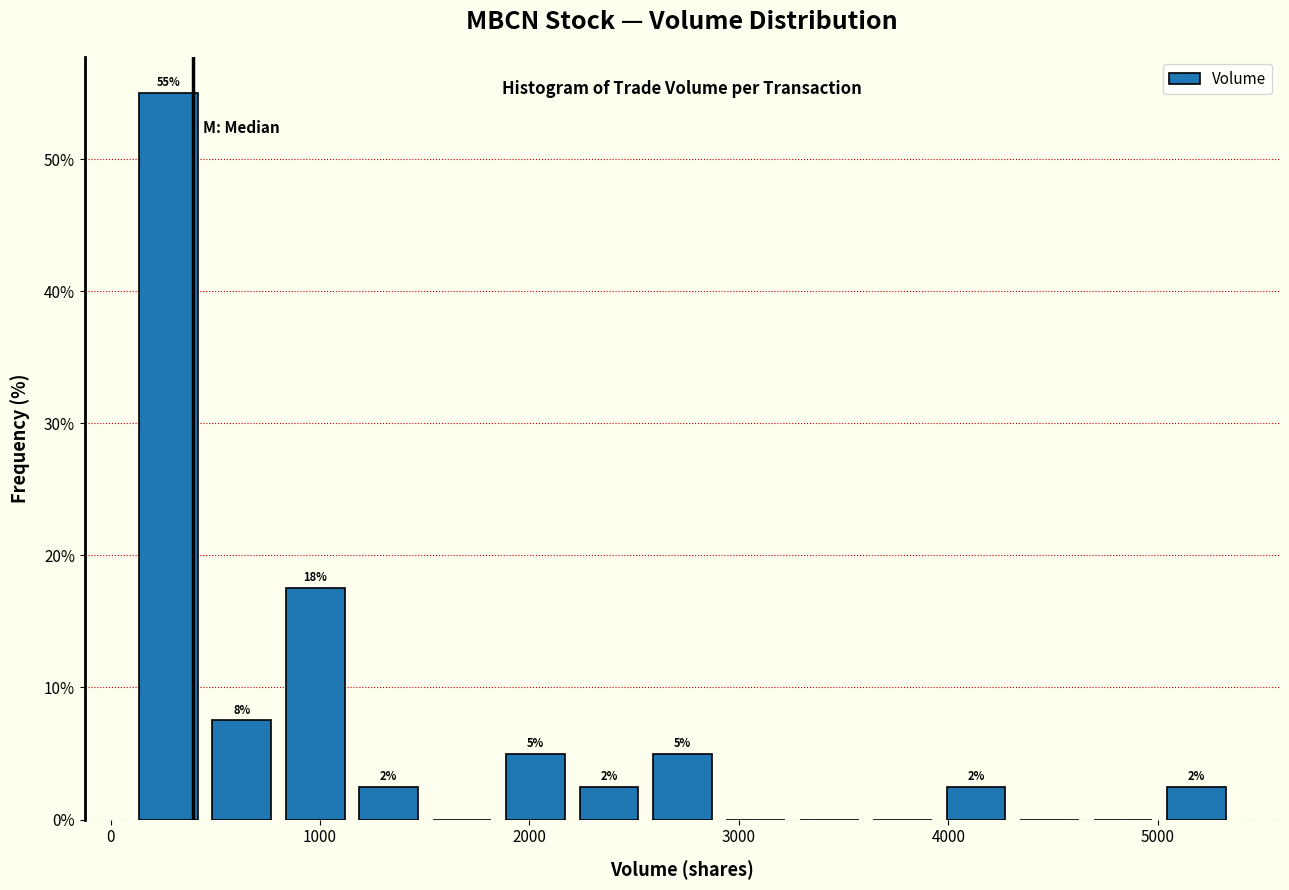

Around what value on the x-axis is the tallest bar? Give the approximate position of its centre, as read against the axis.

300